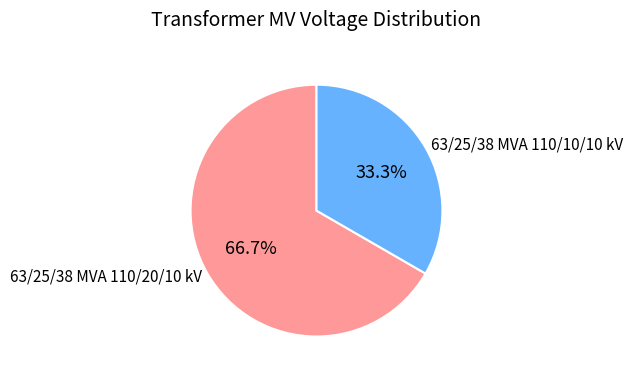

How many segments does this pie chart have?

2